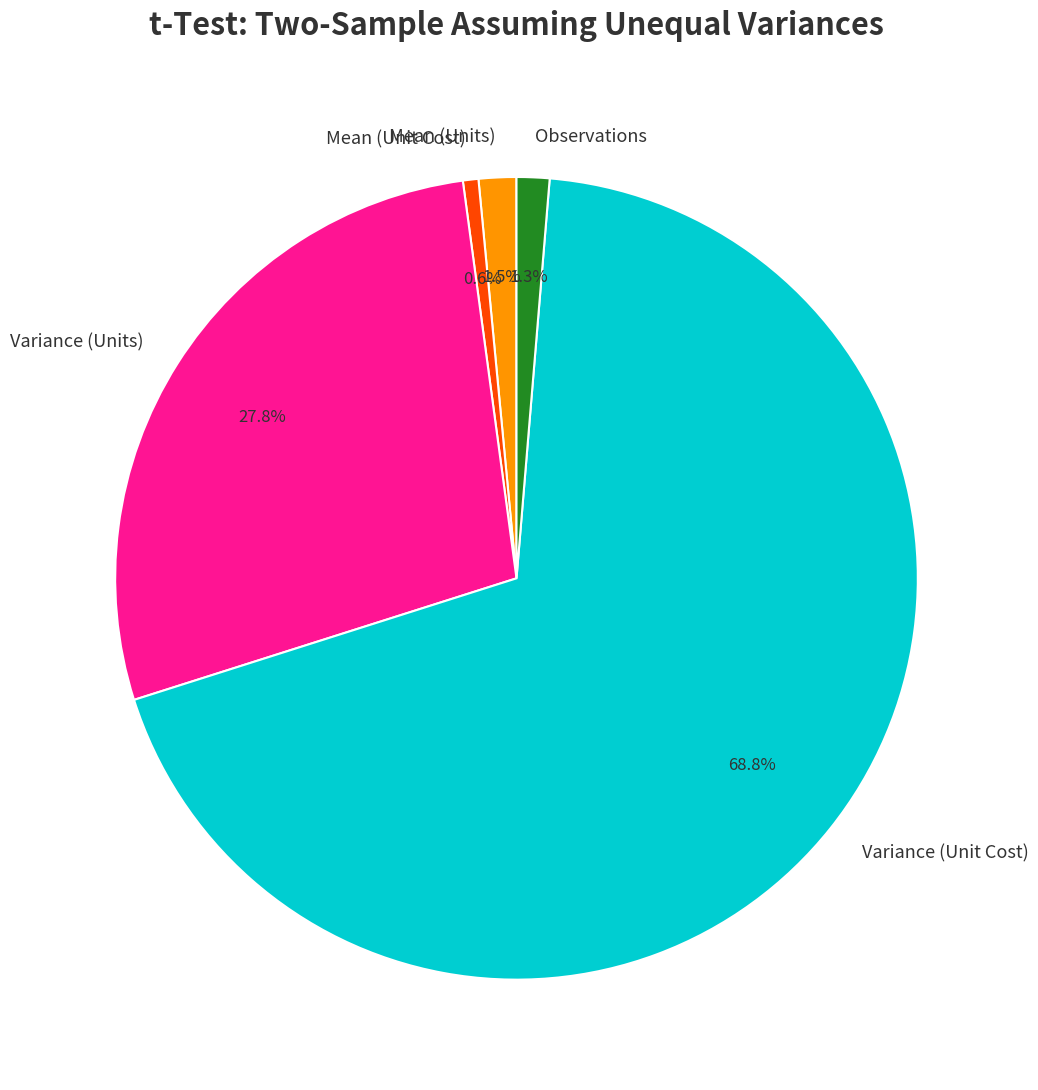

To the nearest percent, what is the difference between the largest and smallest slice percentages?

68%